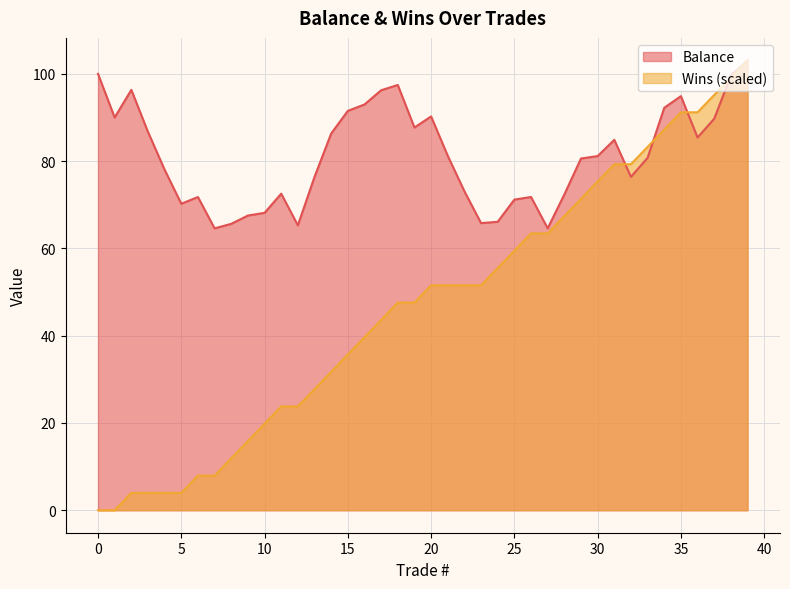

The value of Wins at 29 is 71.4. True or false?

True